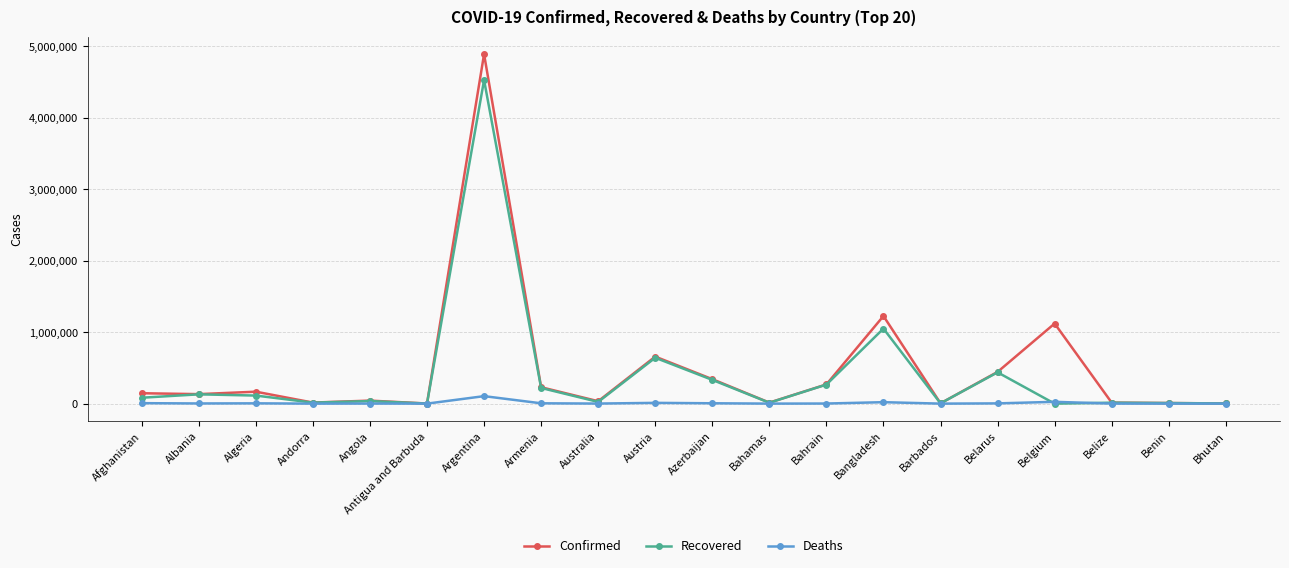

What is the difference between the maximum and second lowest values in the Recovered series?

4528030